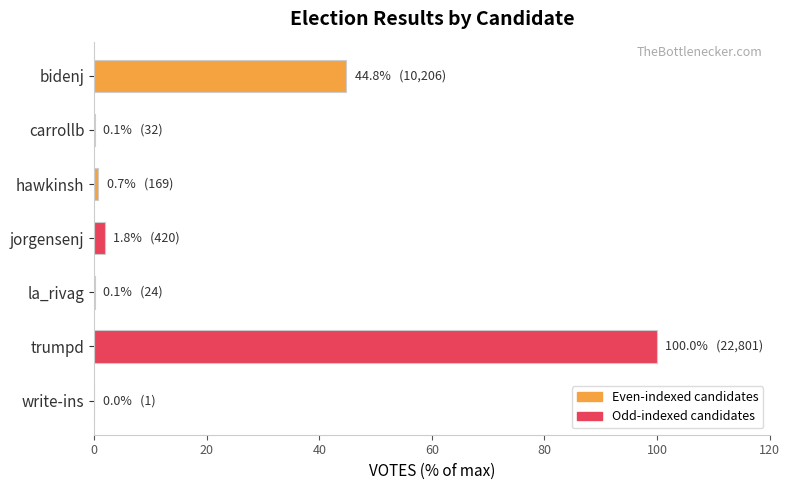

Between jorgensenj and trumpd, which is larger?

trumpd